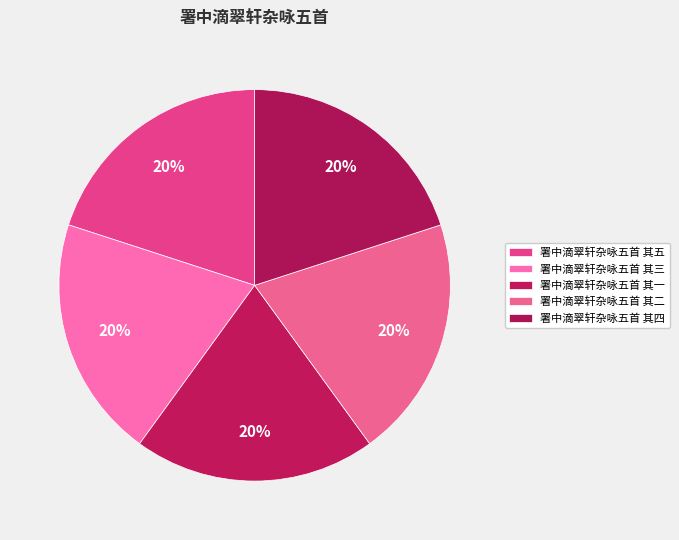

The 署中滴翠轩杂咏五首 其三 slice represents 12% of the pie. True or false?

False